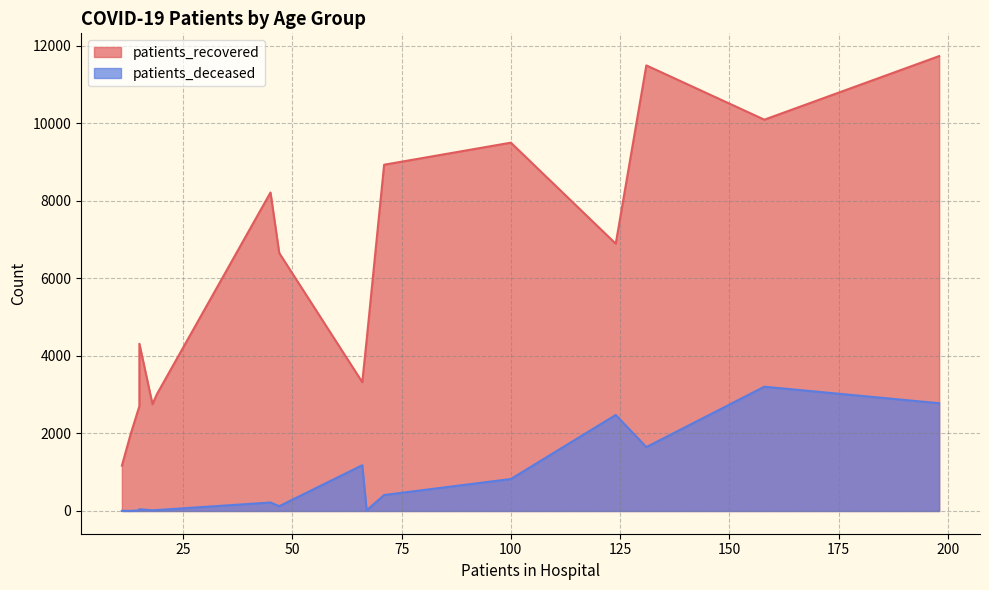

At 35 - 39, list the series in order from largest to smallest.

patients_recovered, patients_deceased